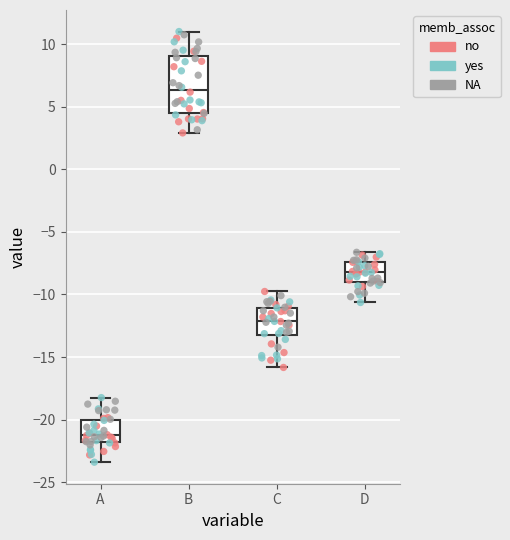

Comparing the boxes themselves (not the whiskers), which one is the tallest?

B